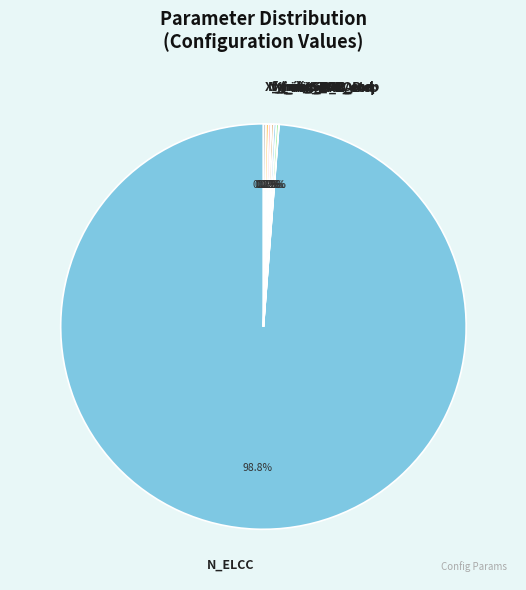

Which category accounts for the majority?

N_ELCC